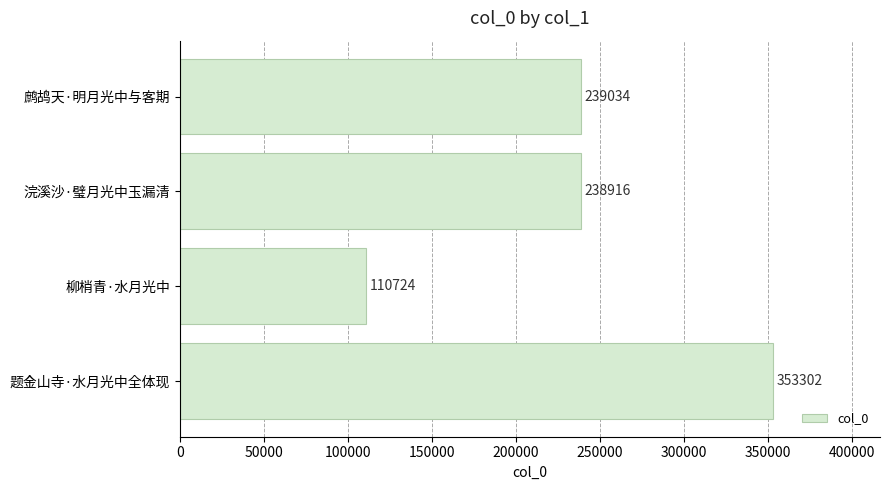

What is the ratio of the value at 浣溪沙·璧月光中玉漏清 to the value at 题金山寺·水月光中全体现?

0.7